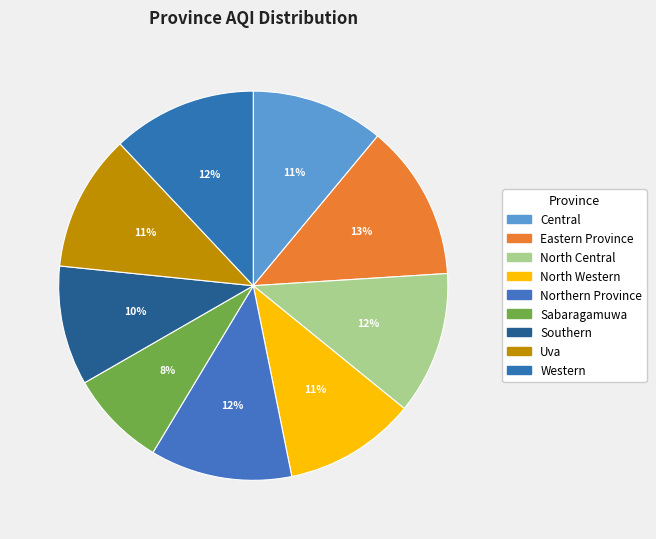

Count the number of slices in the pie.

9